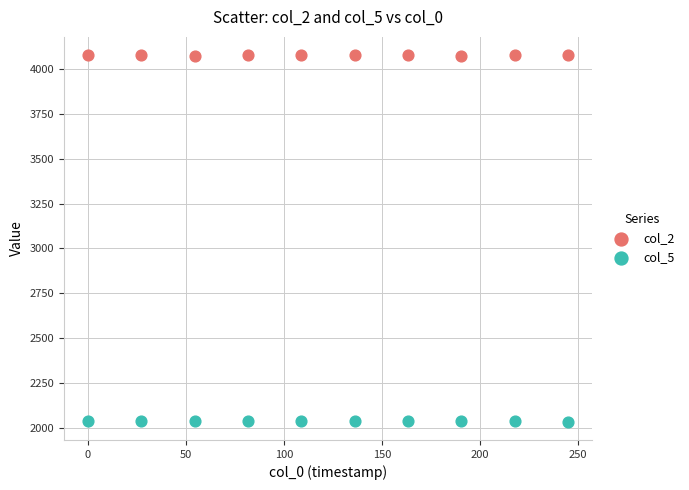

Which series reaches the maximum Y coordinate?

col_2